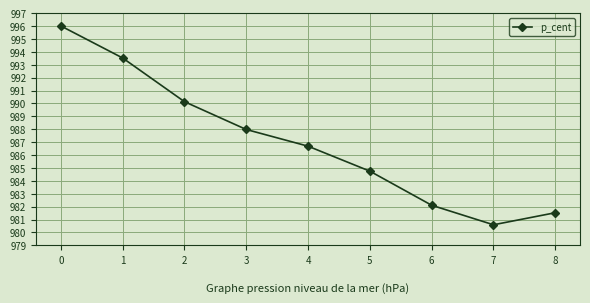

True or false: the data shows 981.5 at 8.

True